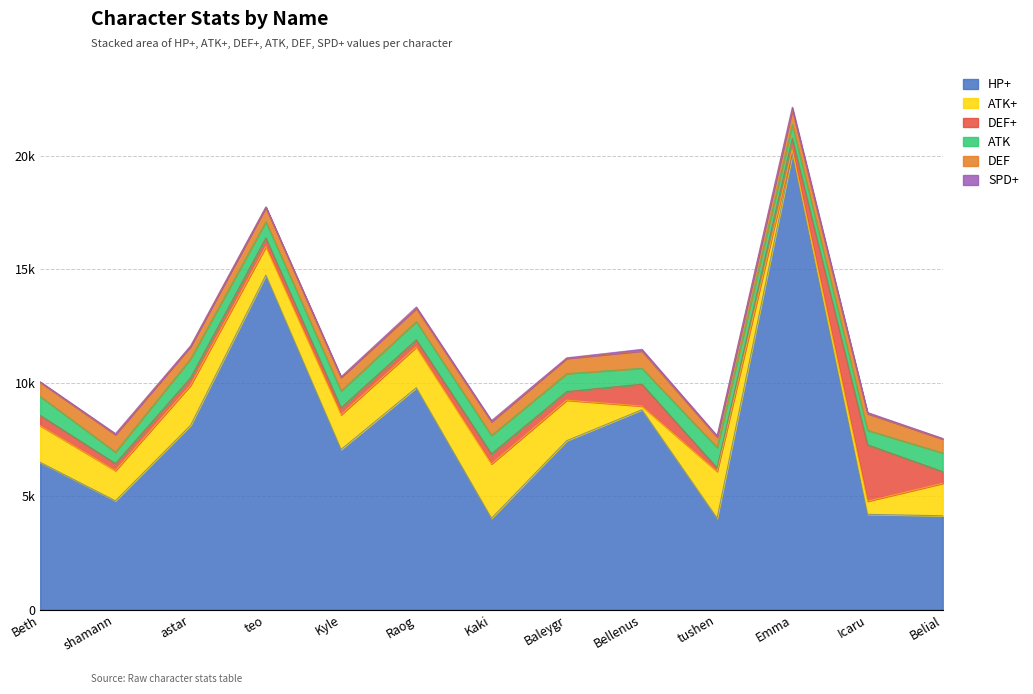

Reading left to right, transcribe all the data shown in this chart.

HP+: Beth=6499	shamann=4804	astar=8135	teo=14749	Kyle=7067	Raog=9789	Kaki=4035	Baleygr=7454	Bellenus=8817	tushen=4036	Emma=20085	Icaru=4209	Belial=4145
ATK+: Beth=1614	shamann=1332	astar=1766	teo=1255	Kyle=1531	Raog=1794	Kaki=2397	Baleygr=1786	Bellenus=163	tushen=2062	Emma=191	Icaru=579	Belial=1429
DEF+: Beth=454	shamann=311	astar=330	teo=387	Kyle=306	Raog=318	Kaki=442	Baleygr=380	Bellenus=965	tushen=155	Emma=503	Icaru=2487	Belial=515
ATK: Beth=834	shamann=505	astar=834	teo=714	Kyle=747	Raog=801	Kaki=812	Baleygr=790	Bellenus=703	tushen=900	Emma=606	Icaru=637	Belial=823
DEF: Beth=626	shamann=769	astar=549	teo=637	Kyle=593	Raog=582	Kaki=604	Baleygr=670	Bellenus=758	tushen=461	Emma=649	Icaru=736	Belial=615
SPD+: Beth=24	shamann=45	astar=27	teo=19	Kyle=29	Raog=63	Kaki=52	Baleygr=28	Bellenus=76	tushen=57	Emma=118	Icaru=47	Belial=28